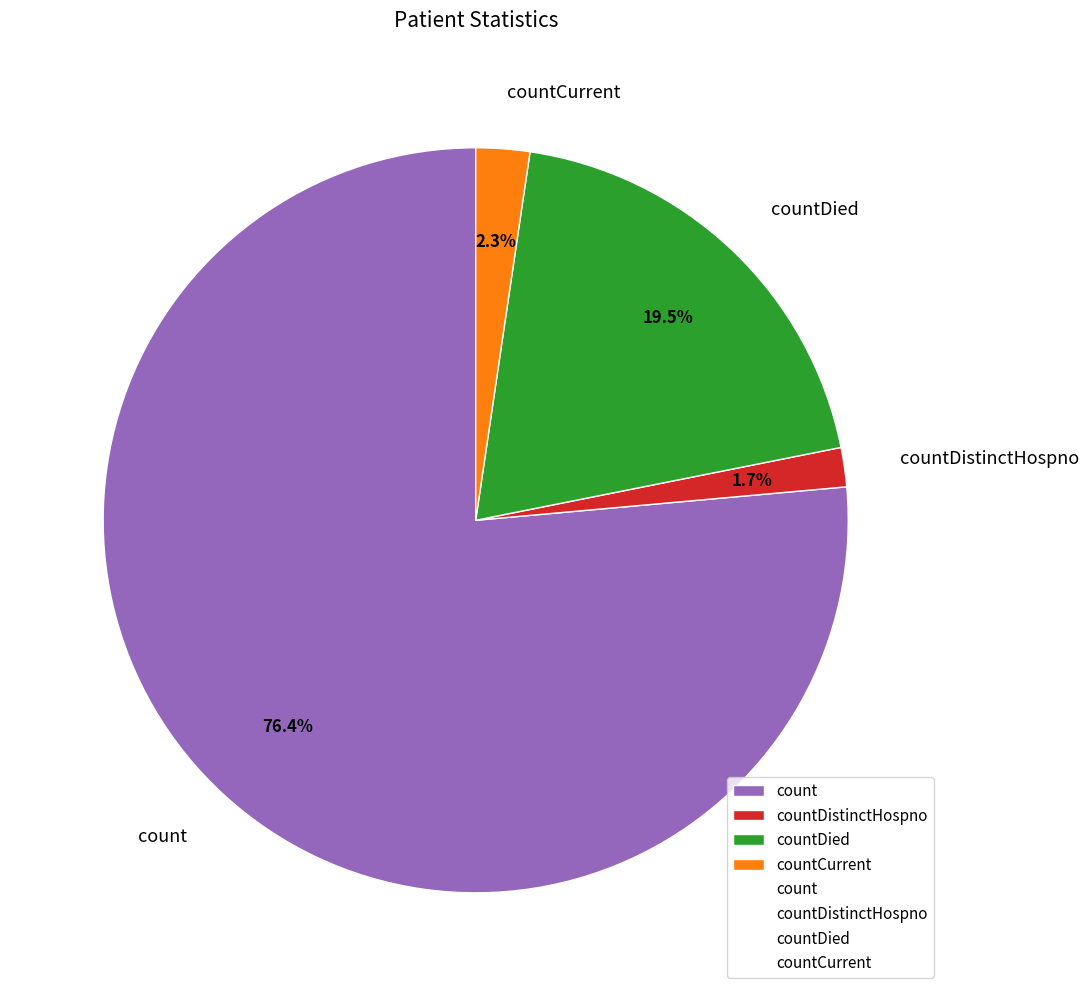

To the nearest percent, what is the difference between the largest and smallest slice percentages?

75%